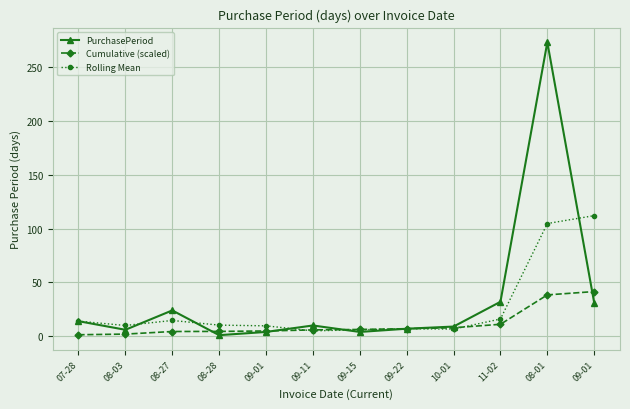

True or false: PurchasePeriod has a value of 32.0 at 11-02.

True